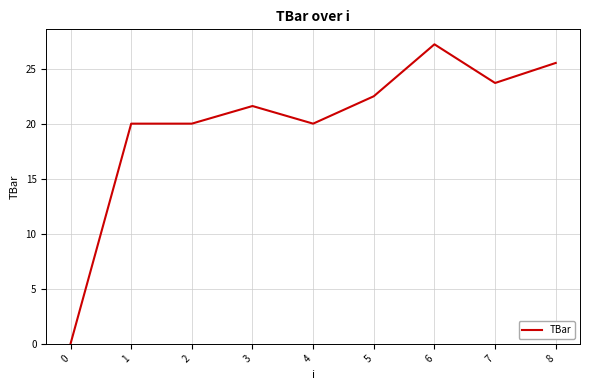

What is the difference between the maximum and second lowest values?

7.2